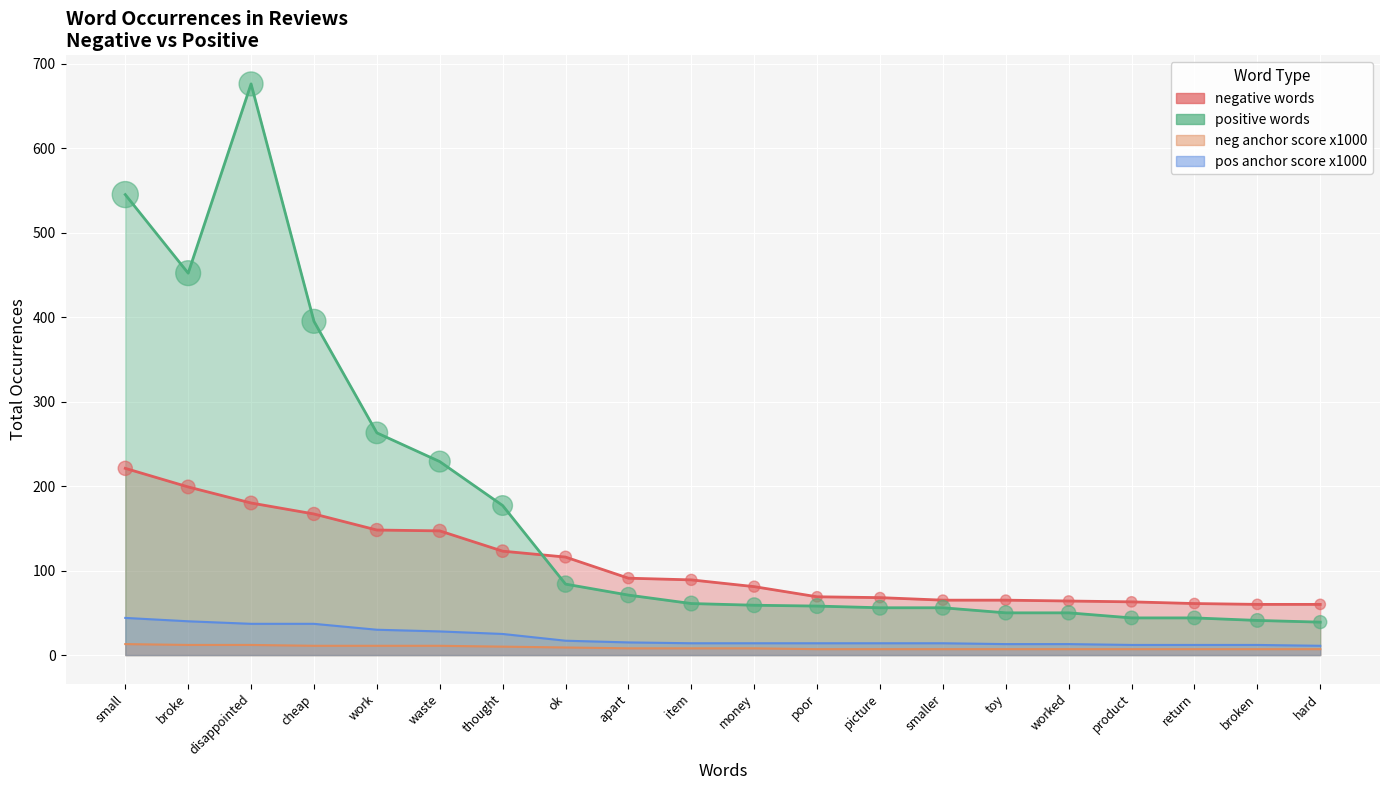

Which series has the widest spread of Y values?

positive words